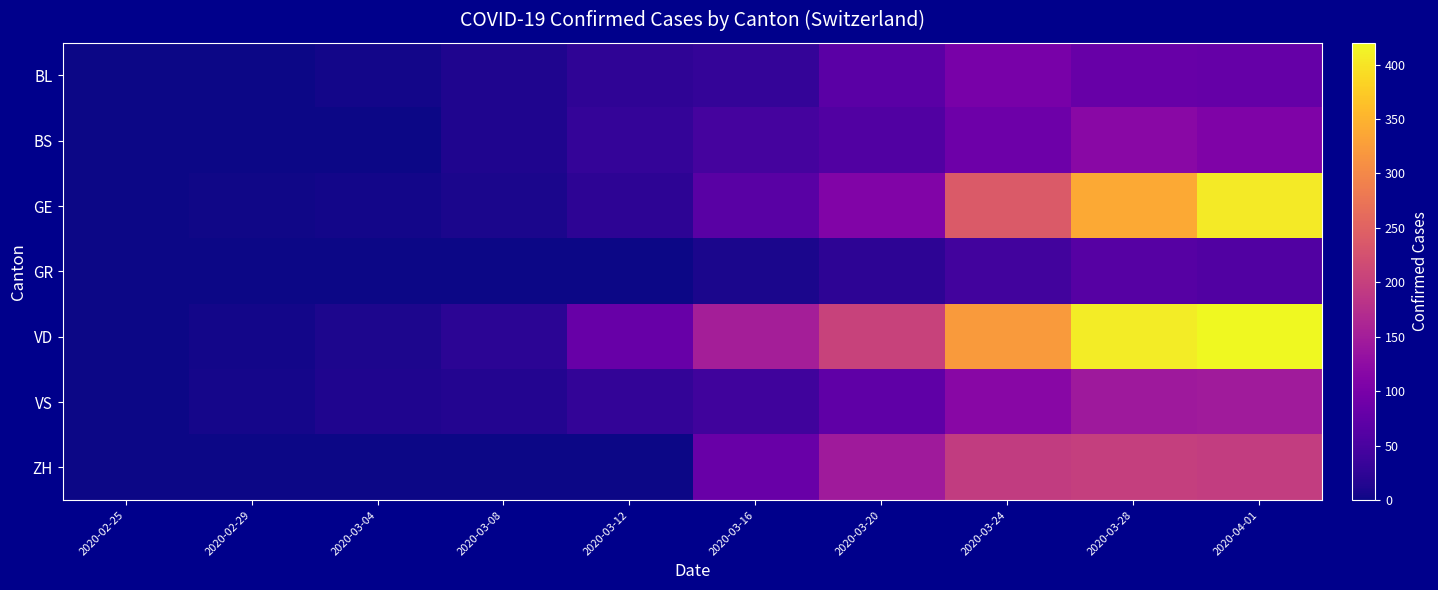

At how many categories does at least one series exceed 349?

2